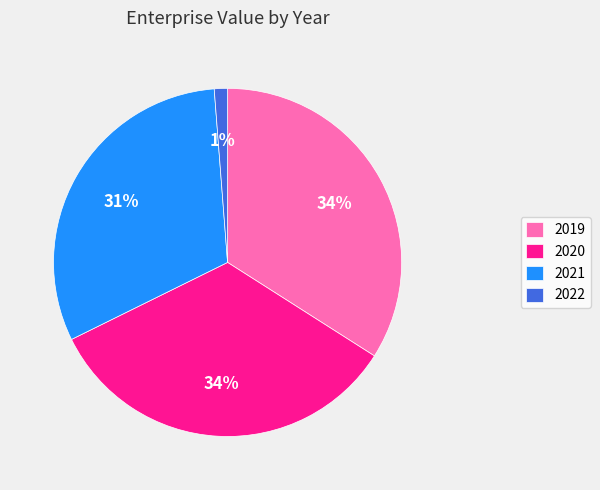

Which category has the smallest portion of the pie?

2022